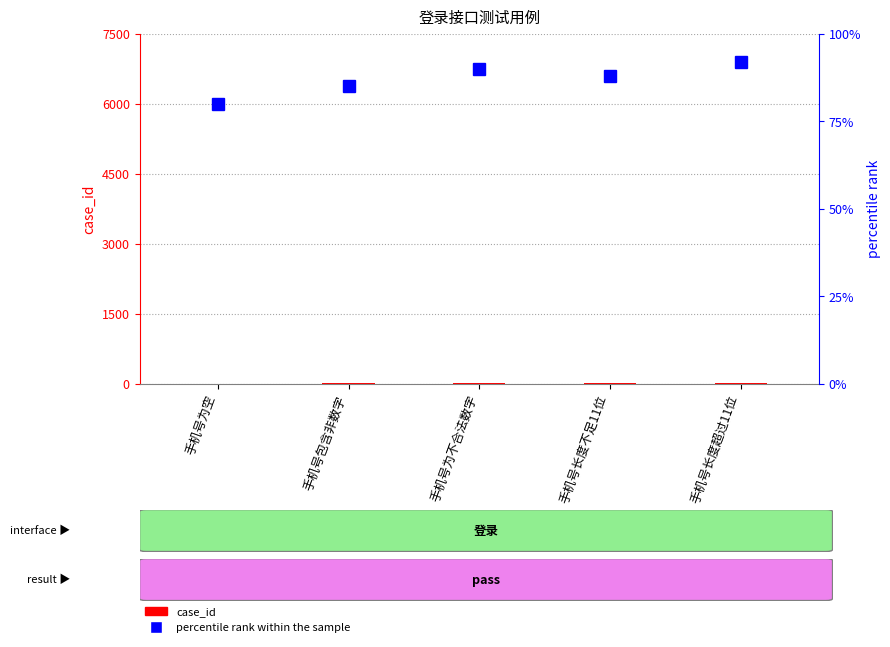

At how many categories does at least one series exceed 83?

4